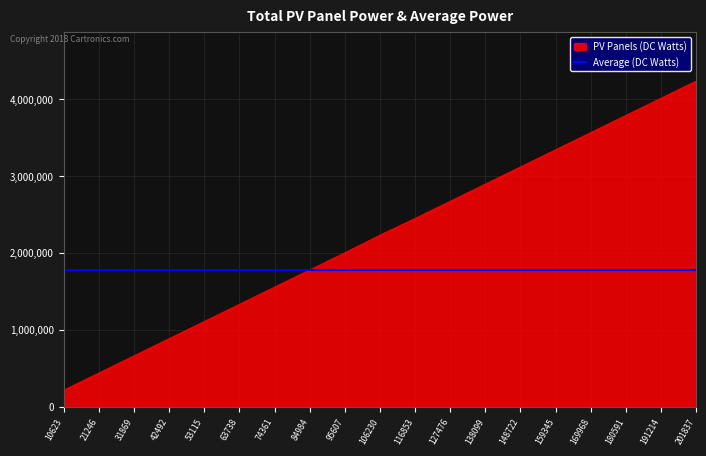

Rank the categories by PV Panels (DC Watts) value from lowest to highest.

10623, 21246, 31869, 42492, 53115, 63738, 74361, 84984, 95607, 106230, 116853, 127476, 138099, 148722, 159345, 169968, 180591, 191214, 201837